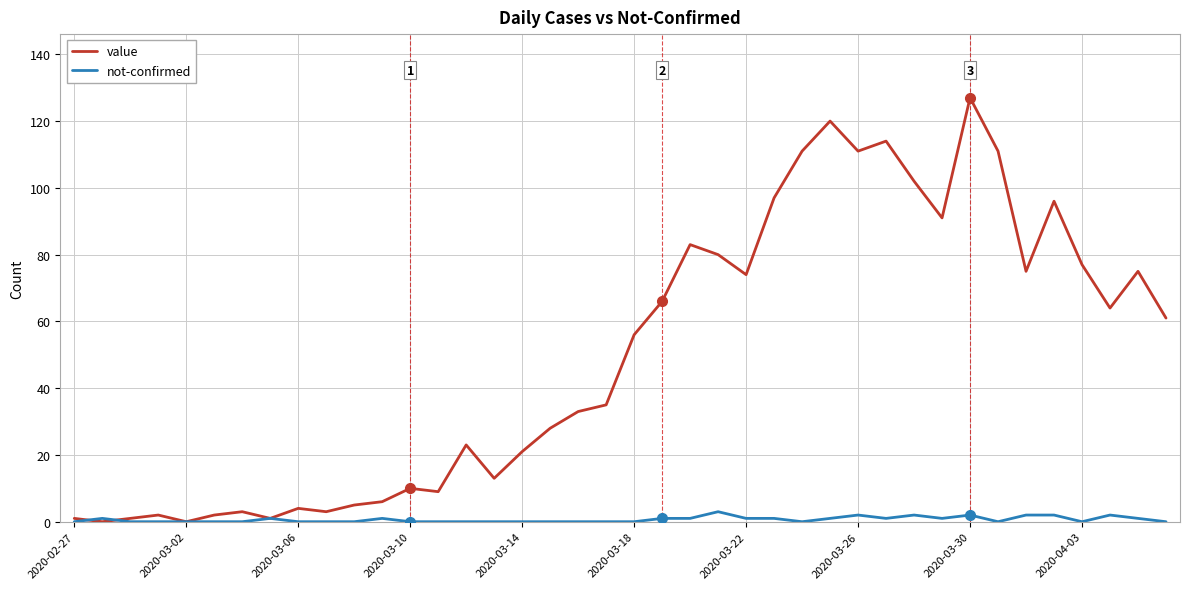

List the series in order of their peak value, lowest first.

not-confirmed, value